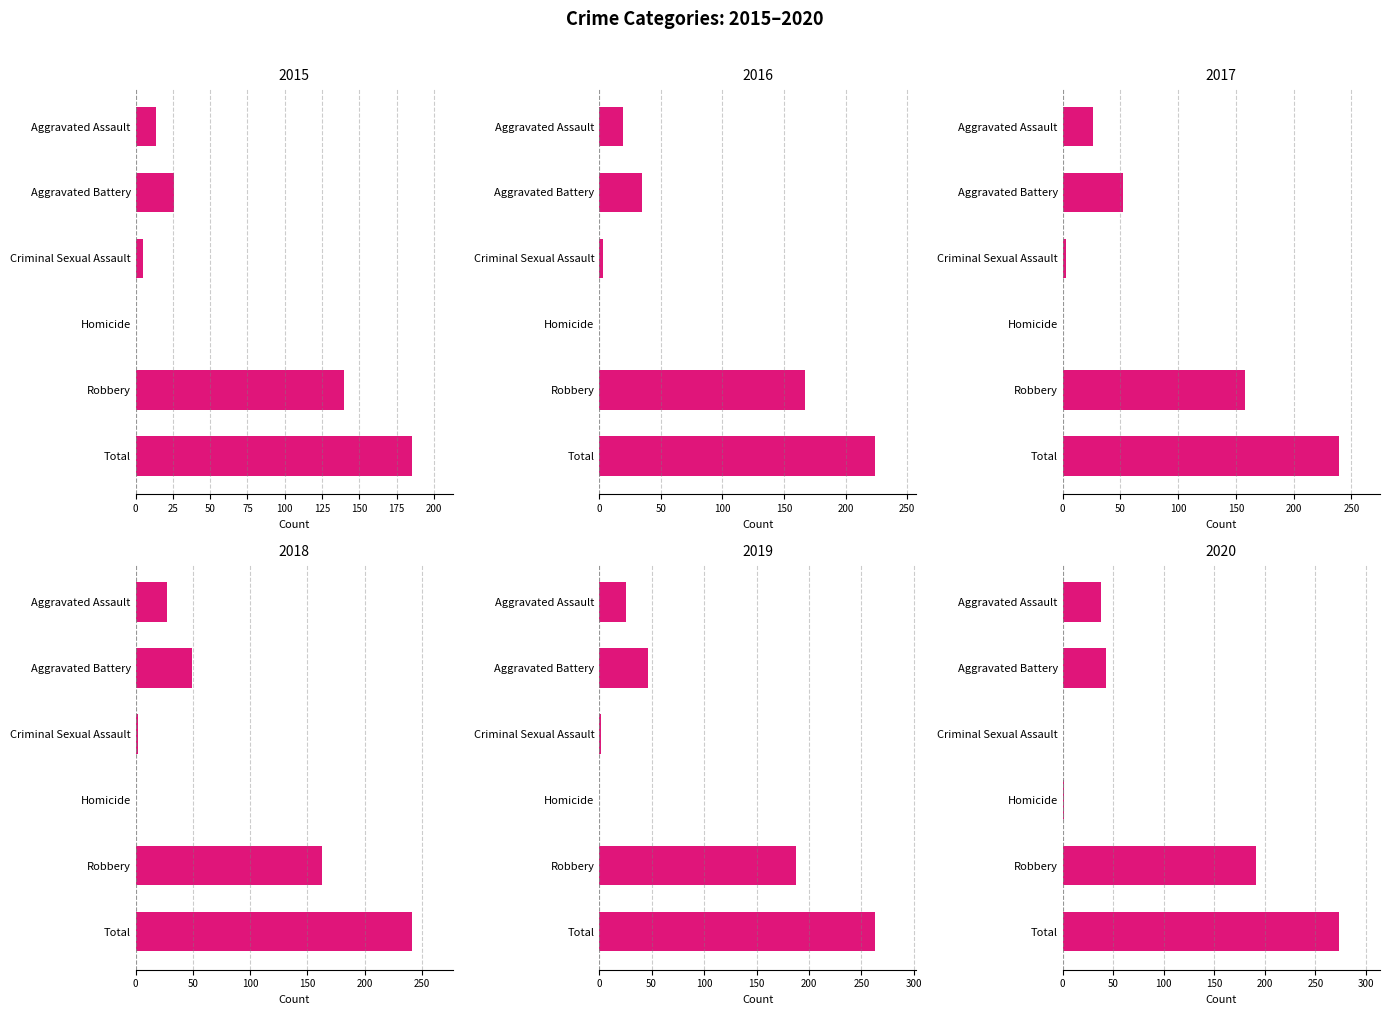

Count the number of data series in this chart.

6